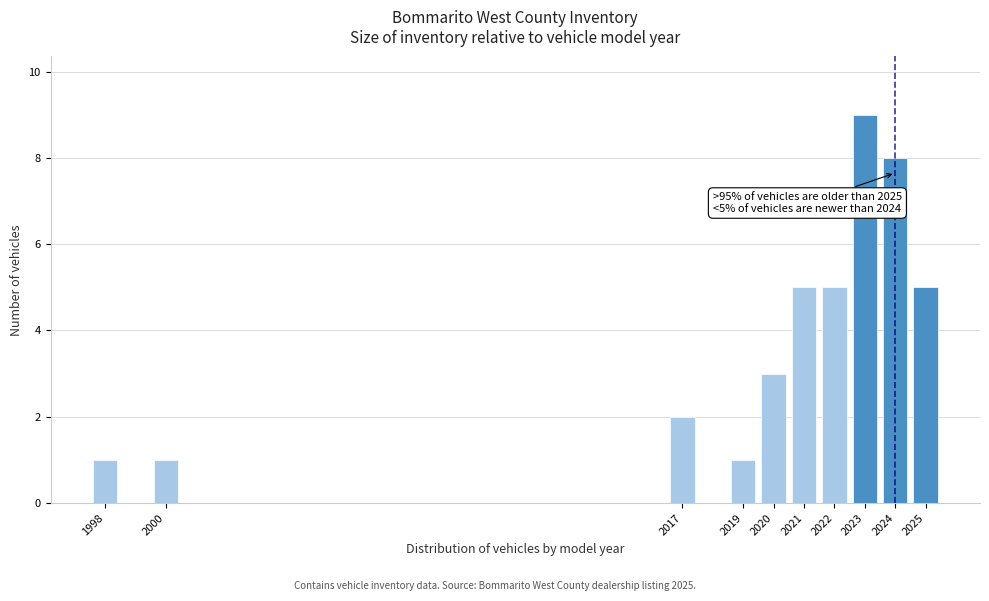

Reading left to right, list all the values displayed in this chart.

1998=1	2000=1	2017=2	2019=1	2020=3	2021=5	2022=5	2023=9	2024=8	2025=5